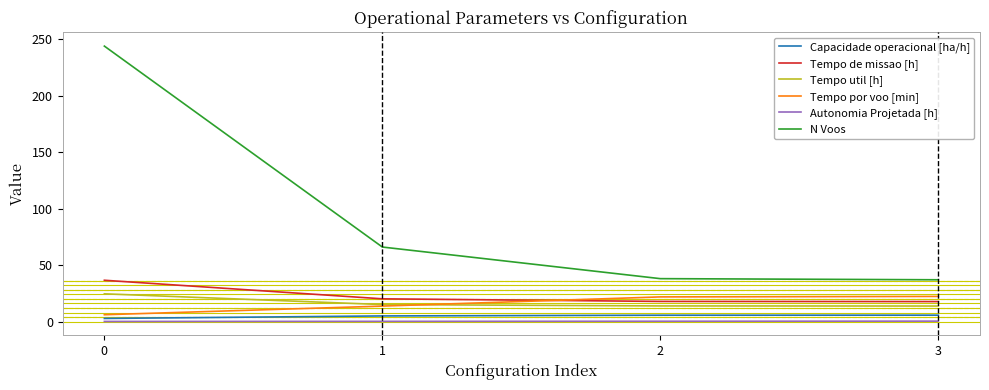

True or false: Tempo por voo [min] and Autonomia Projetada [h] cross at least once.

False